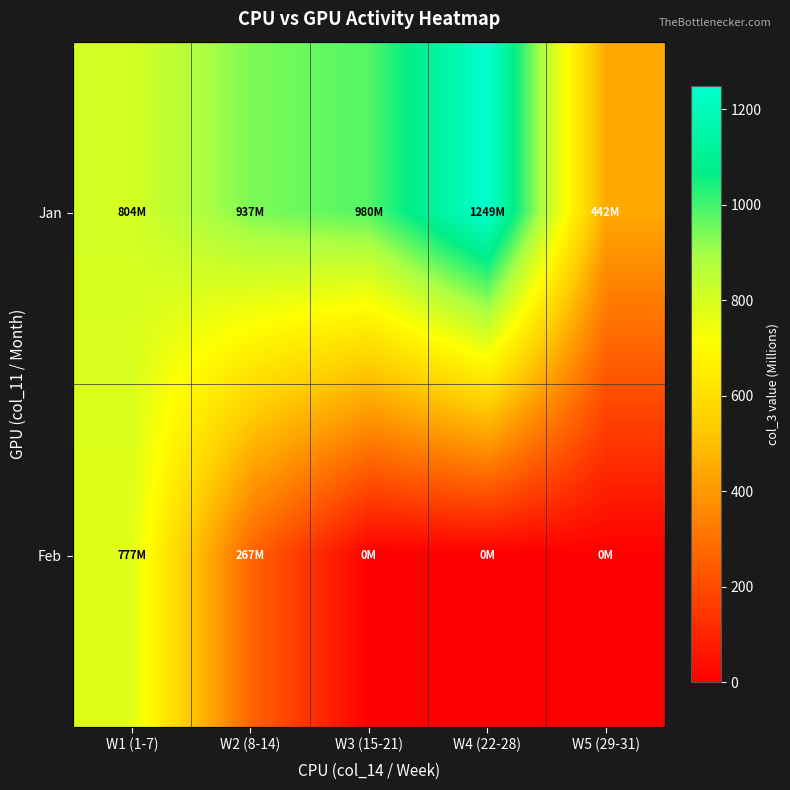

What is the sum of the Jan values at W2 (8-14) and W1 (1-7)?

1740.4